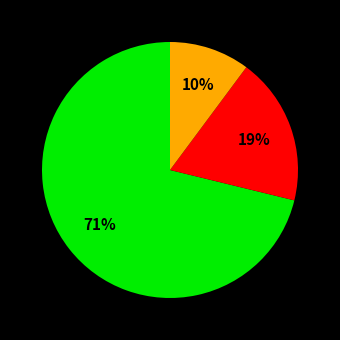

To the nearest percent, what is the difference between the largest and smallest slice percentages?

61%